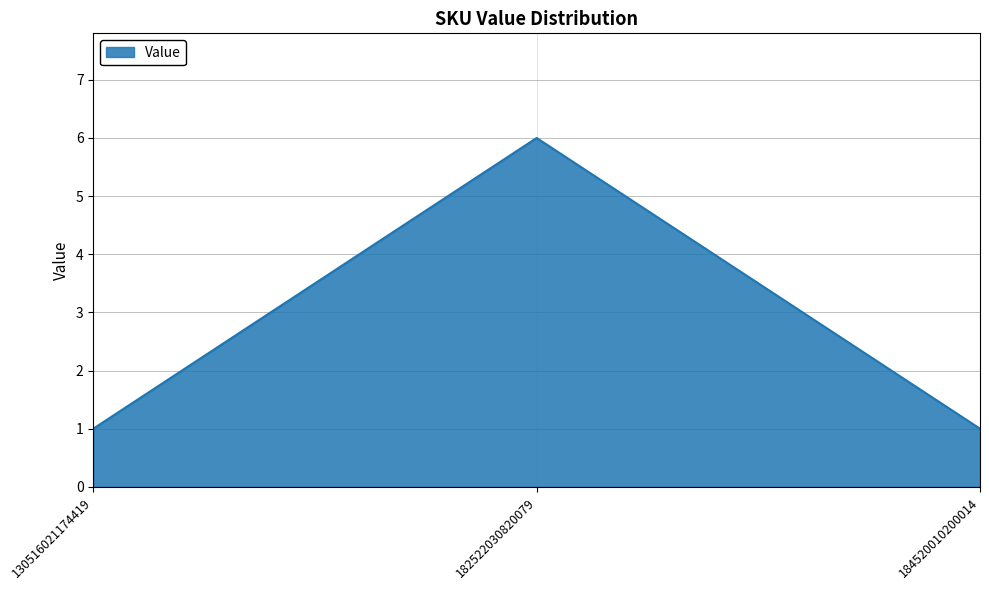

Is it true that the value at 130516021174419 is 1?

True